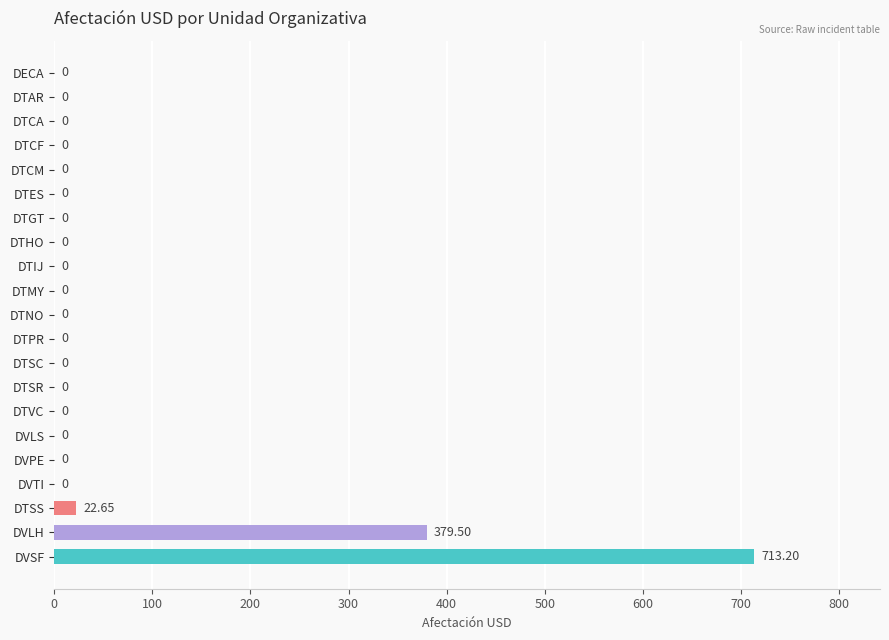

Which label corresponds to the largest value in the chart?

DVSF